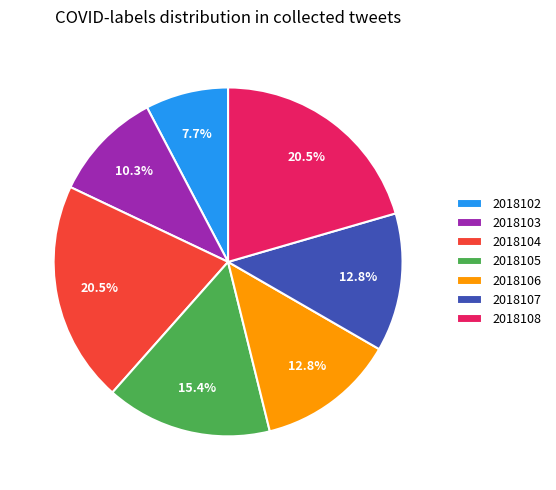

To the nearest percent, what portion does 2018105 represent?

15%